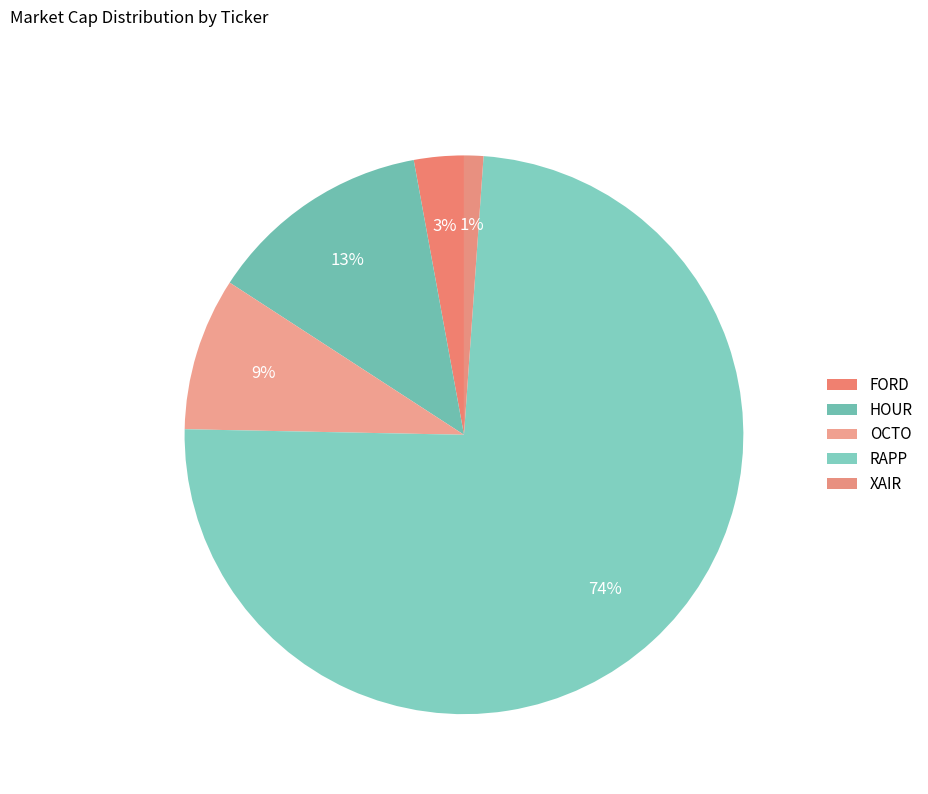

To the nearest percent, what is the average slice percentage?

20%